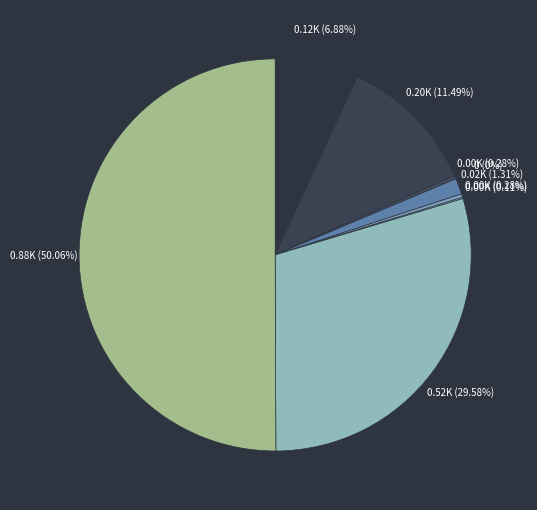

Rank the categories by value from lowest to highest.

Burglary, Motor Vehicle Theft, Arson, Homicide, Criminal Sexual Assault, Aggravated Assault, Aggravated Battery, Robbery, Theft